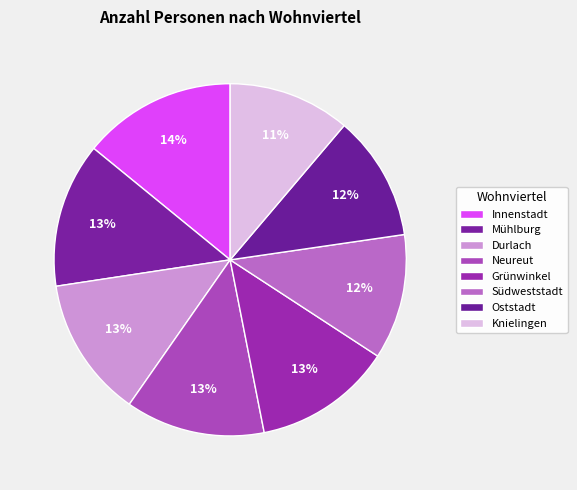

The Grünwinkel slice represents 27% of the pie. True or false?

False